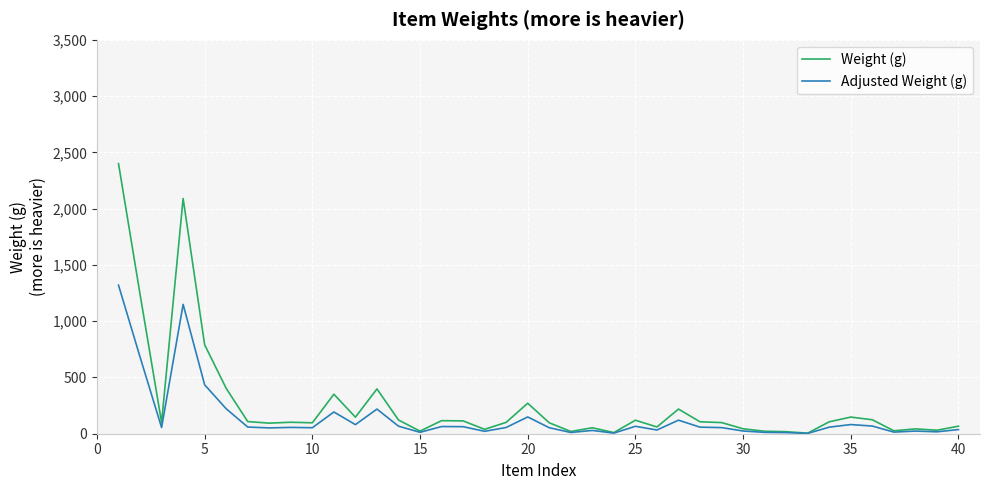

How many series are shown in this chart?

2